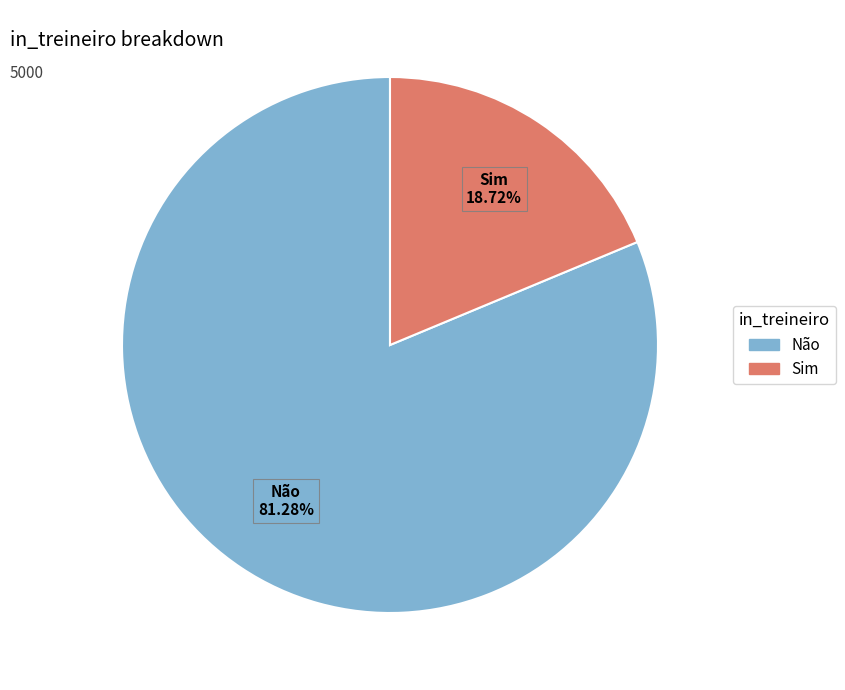

Which category has the smallest portion of the pie?

Sim